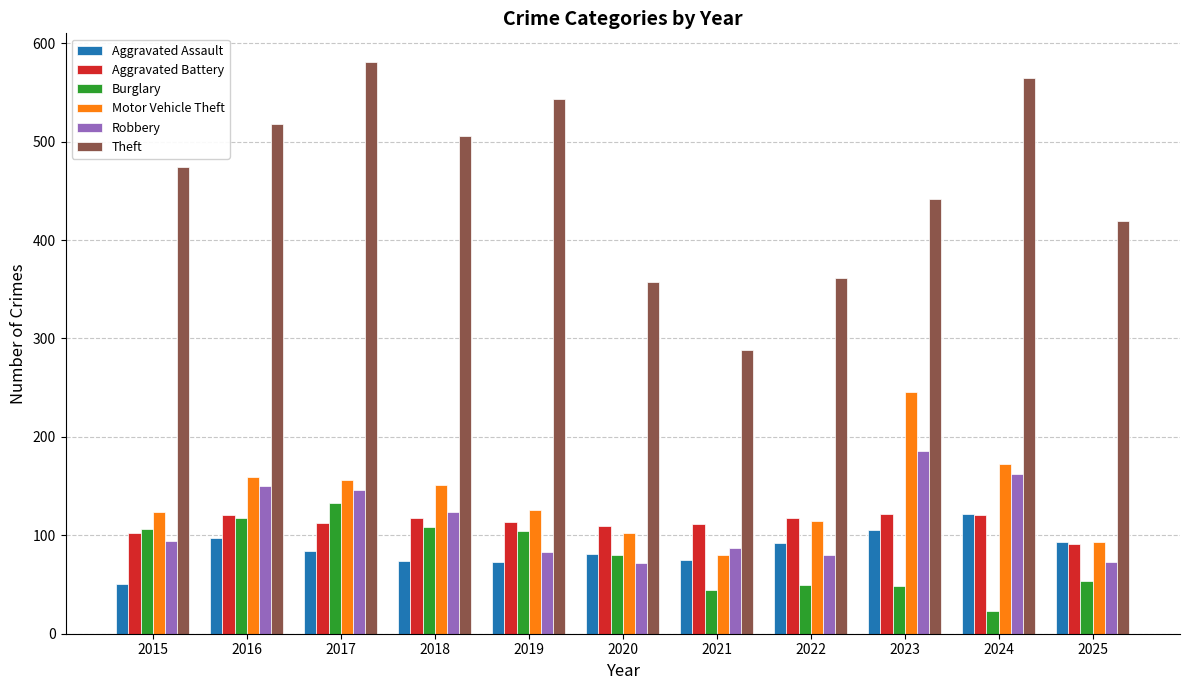

How many distinct data groups are displayed?

6